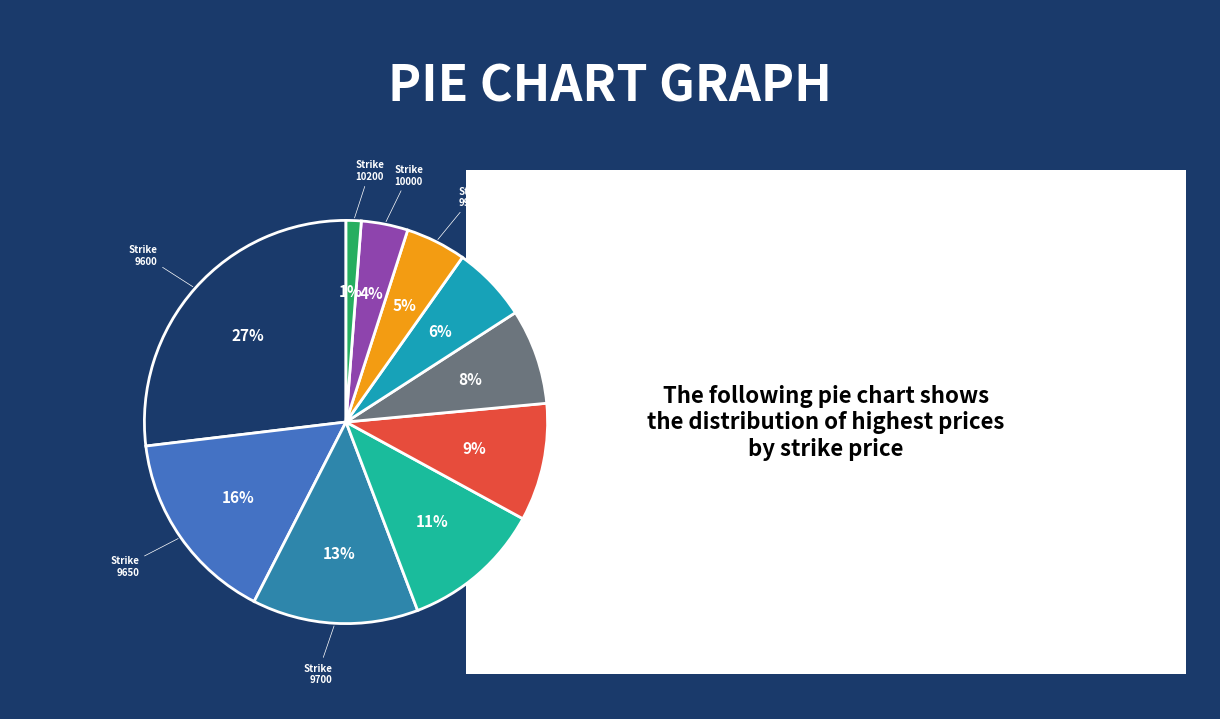

Rank the categories by value from highest to lowest.

9600, 9650, 9700, 9750, 9800, 9850, 9900, 9950, 10000, 10200